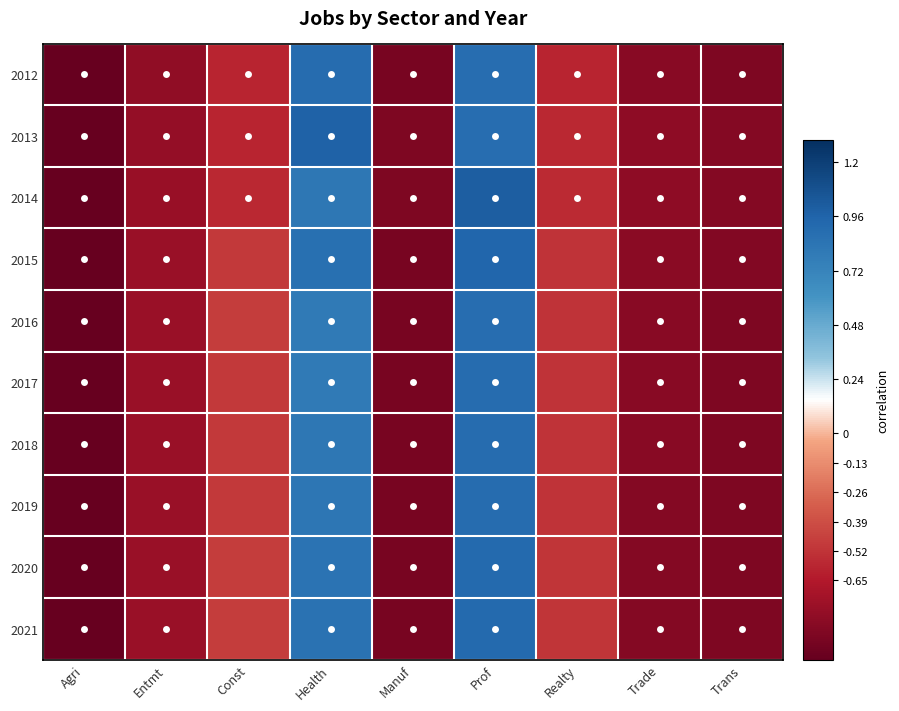

Reading left to right, what are all the values shown in this chart?

2012: Agri=-1.0	Entmt=-0.8	Const=-0.6	Health=0.9	Manuf=-0.9	Prof=0.9	Realty=-0.6	Trade=-0.8	Trans=-0.9
2013: Agri=-1.0	Entmt=-0.8	Const=-0.6	Health=1.0	Manuf=-0.9	Prof=0.9	Realty=-0.6	Trade=-0.8	Trans=-0.9
2014: Agri=-1.0	Entmt=-0.8	Const=-0.6	Health=0.8	Manuf=-0.9	Prof=1.0	Realty=-0.6	Trade=-0.8	Trans=-0.9
2015: Agri=-1.0	Entmt=-0.8	Const=-0.5	Health=0.9	Manuf=-0.9	Prof=0.9	Realty=-0.5	Trade=-0.8	Trans=-0.9
2016: Agri=-1.0	Entmt=-0.8	Const=-0.5	Health=0.8	Manuf=-0.9	Prof=0.9	Realty=-0.5	Trade=-0.8	Trans=-0.9
2017: Agri=-1.0	Entmt=-0.8	Const=-0.5	Health=0.8	Manuf=-0.9	Prof=0.9	Realty=-0.5	Trade=-0.8	Trans=-0.9
2018: Agri=-1.0	Entmt=-0.8	Const=-0.5	Health=0.8	Manuf=-0.9	Prof=0.9	Realty=-0.5	Trade=-0.8	Trans=-0.9
2019: Agri=-1.0	Entmt=-0.8	Const=-0.5	Health=0.8	Manuf=-0.9	Prof=0.9	Realty=-0.5	Trade=-0.9	Trans=-0.9
2020: Agri=-1.0	Entmt=-0.8	Const=-0.5	Health=0.8	Manuf=-0.9	Prof=0.9	Realty=-0.5	Trade=-0.9	Trans=-0.9
2021: Agri=-1.0	Entmt=-0.8	Const=-0.5	Health=0.9	Manuf=-0.9	Prof=0.9	Realty=-0.5	Trade=-0.9	Trans=-0.9